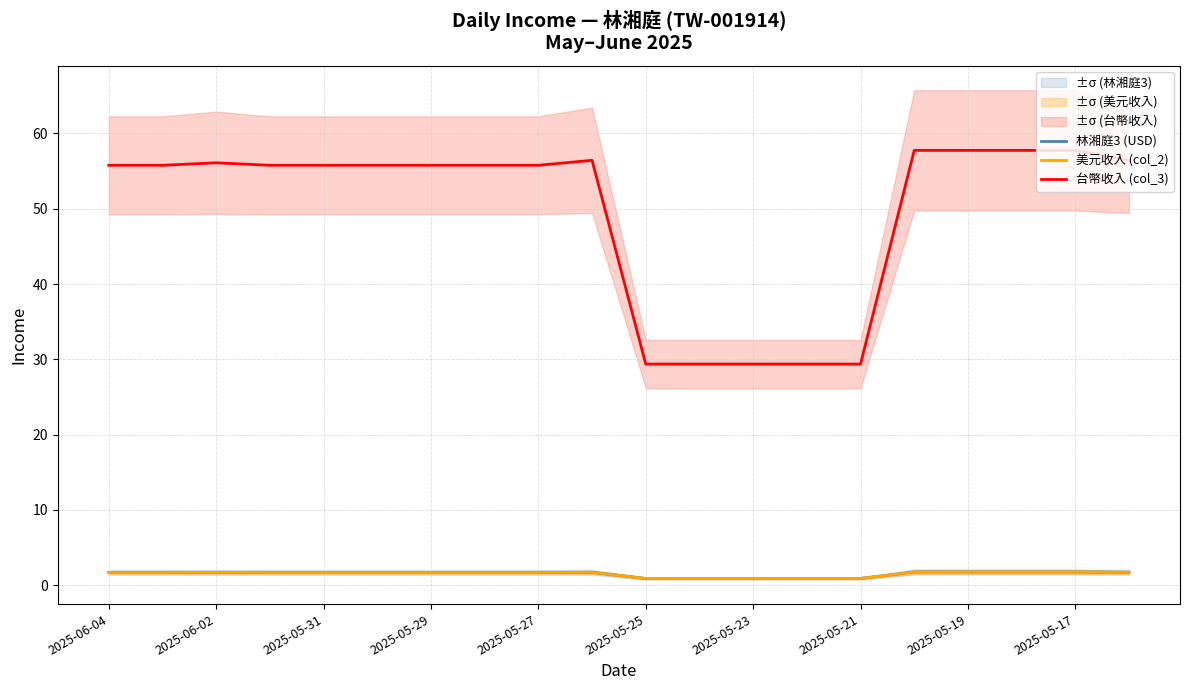

How many distinct data groups are displayed?

3